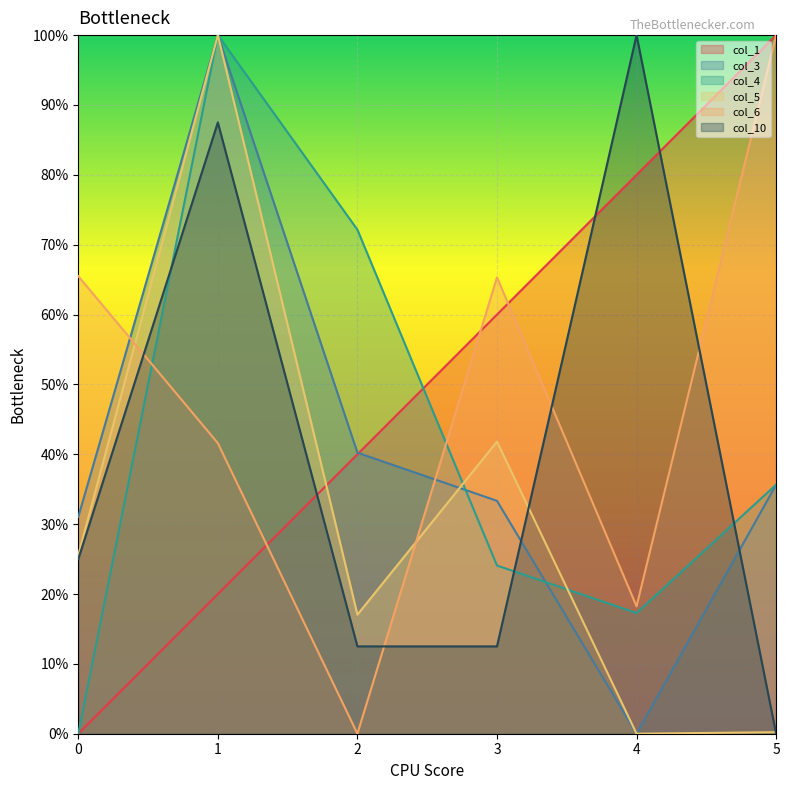

Rank the series at 3 from highest to lowest value.

col_6, col_1, col_5, col_3, col_4, col_10